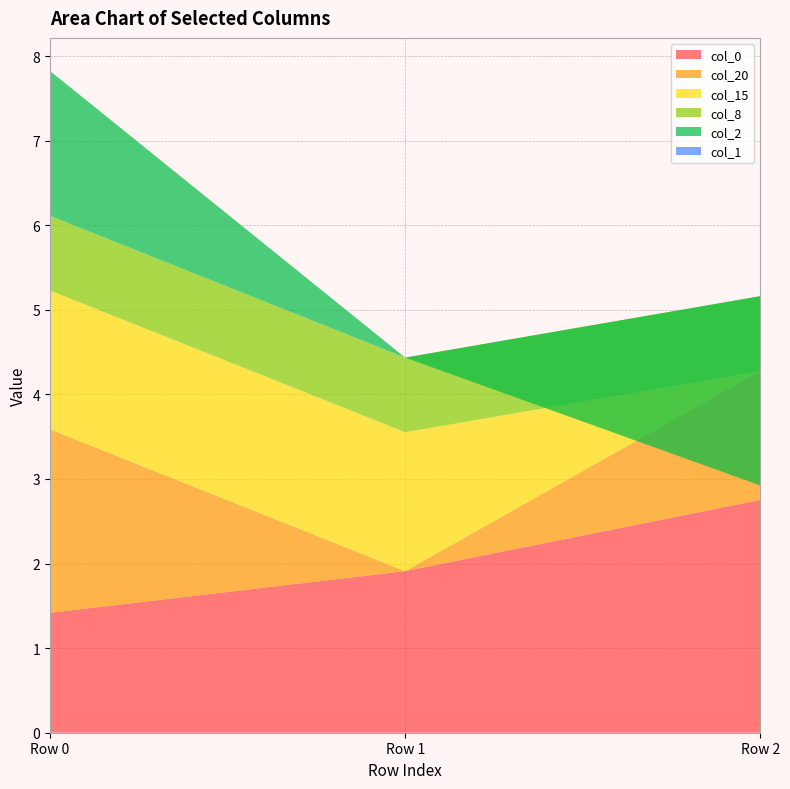

Reading right to left, extract all data points from this chart.

col_0: Row 2=2.8	Row 1=1.9	Row 0=1.4
col_20: Row 2=1.5	Row 1=0.0	Row 0=2.2
col_15: Row 2=0.0	Row 1=1.6	Row 0=1.6
col_8: Row 2=0.9	Row 1=0.9	Row 0=0.9
col_2: Row 2=-2.2	Row 1=0.0	Row 0=1.7
col_1: Row 2=0.0	Row 1=0.0	Row 0=0.0